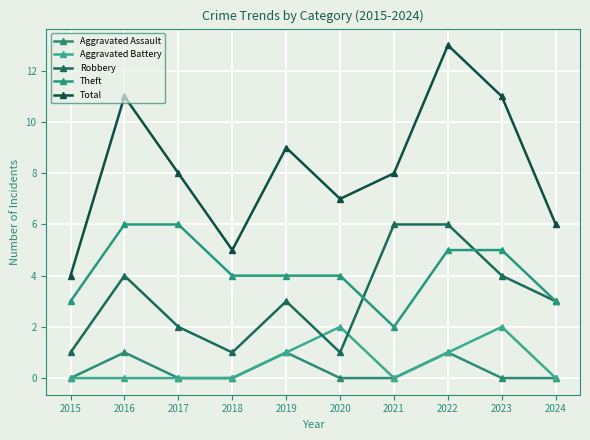

True or false: Theft and Aggravated Battery intersect in this chart.

False